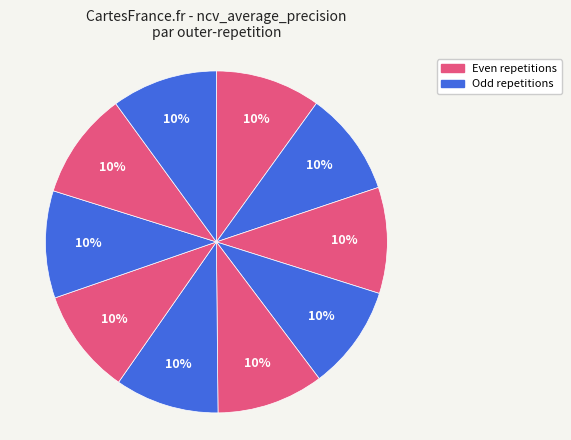

How many segments does this pie chart have?

10